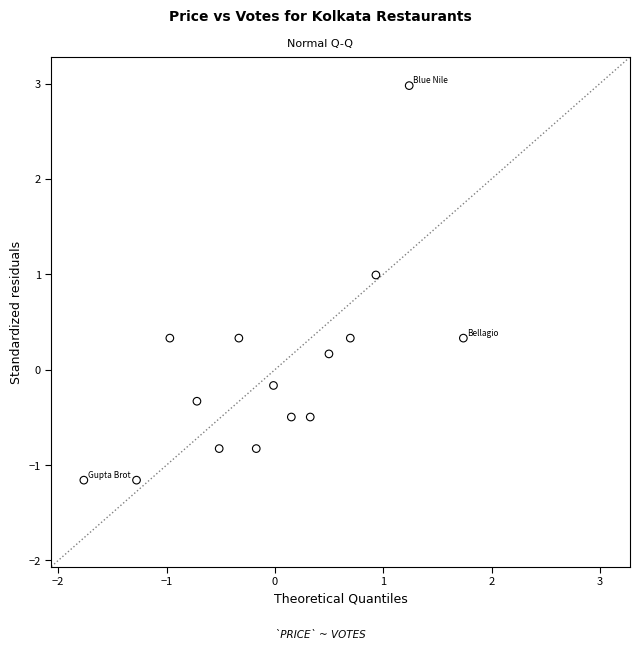

What is the range of Y values (max minus min)?

4.1